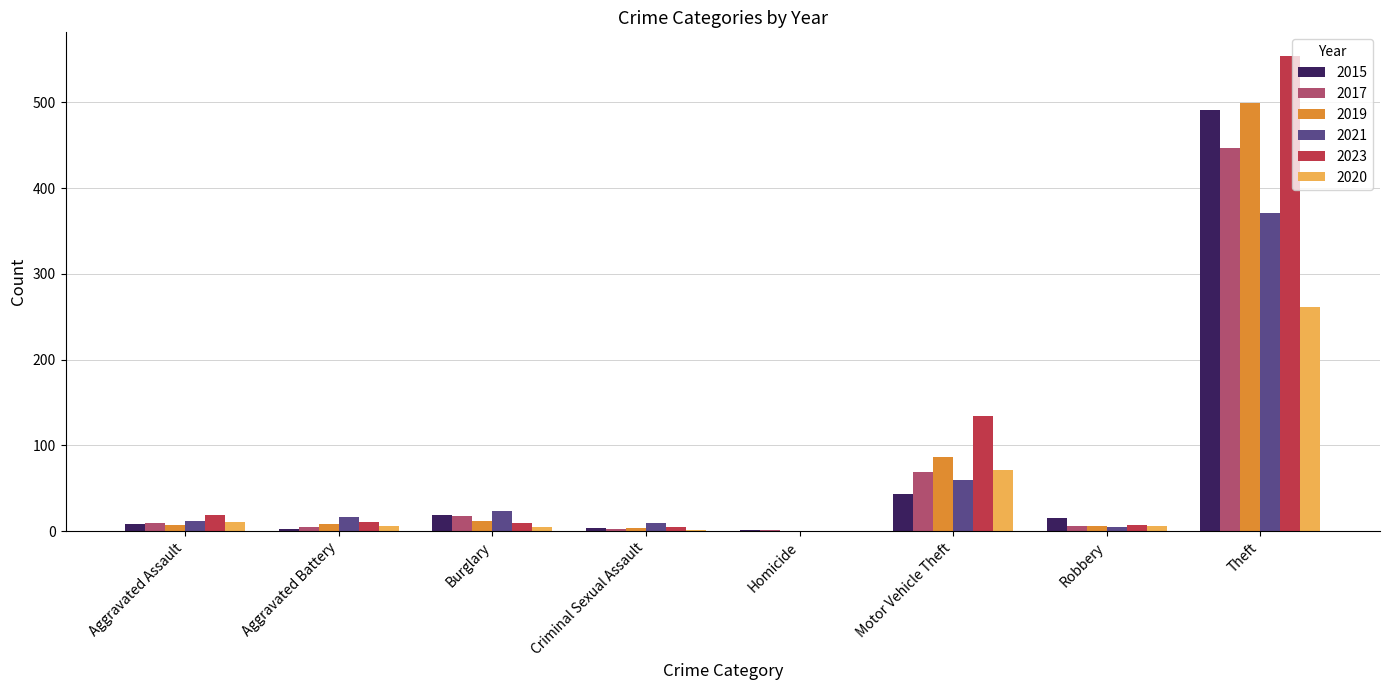

At which category is the sum across all series the highest?

Theft